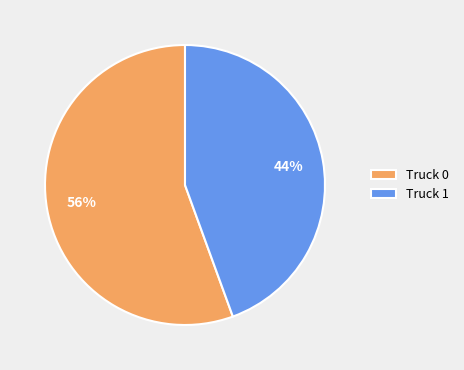

Is the sum of Truck 0 and Truck 1 greater than half?

Yes